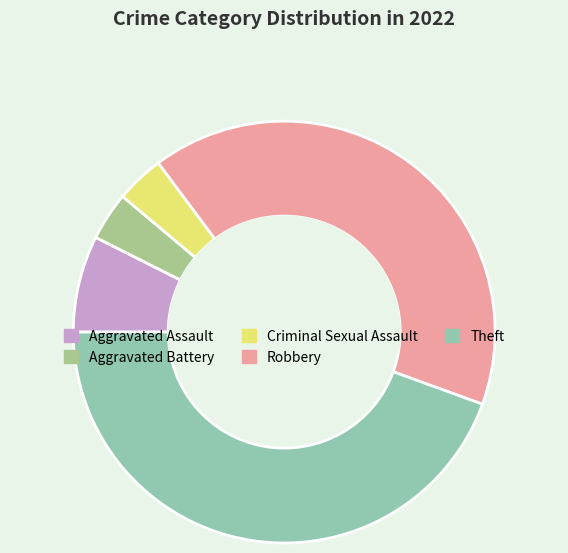

Do Theft and Robbery together represent more than half of the pie?

Yes